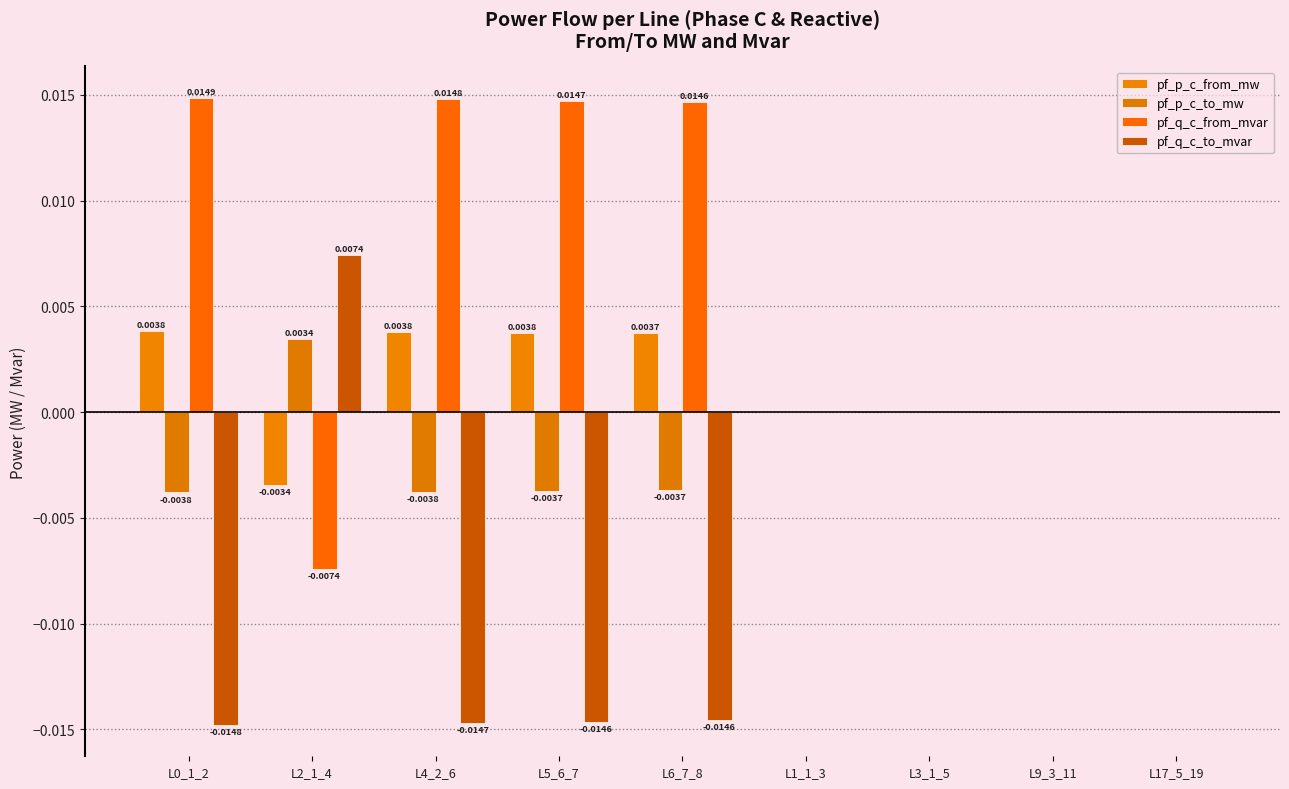

List the labels in order of pf_q_c_from_mvar value, largest first.

L0_1_2, L4_2_6, L5_6_7, L6_7_8, L17_5_19, L3_1_5, L9_3_11, L1_1_3, L2_1_4